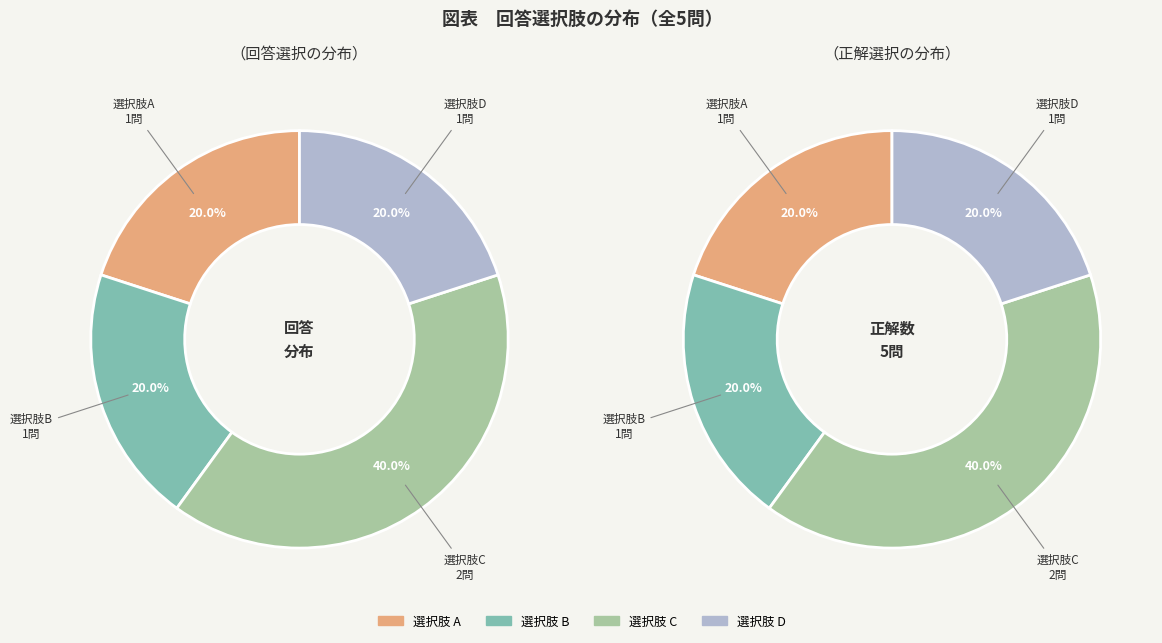

Is there a majority slice in this chart?

No